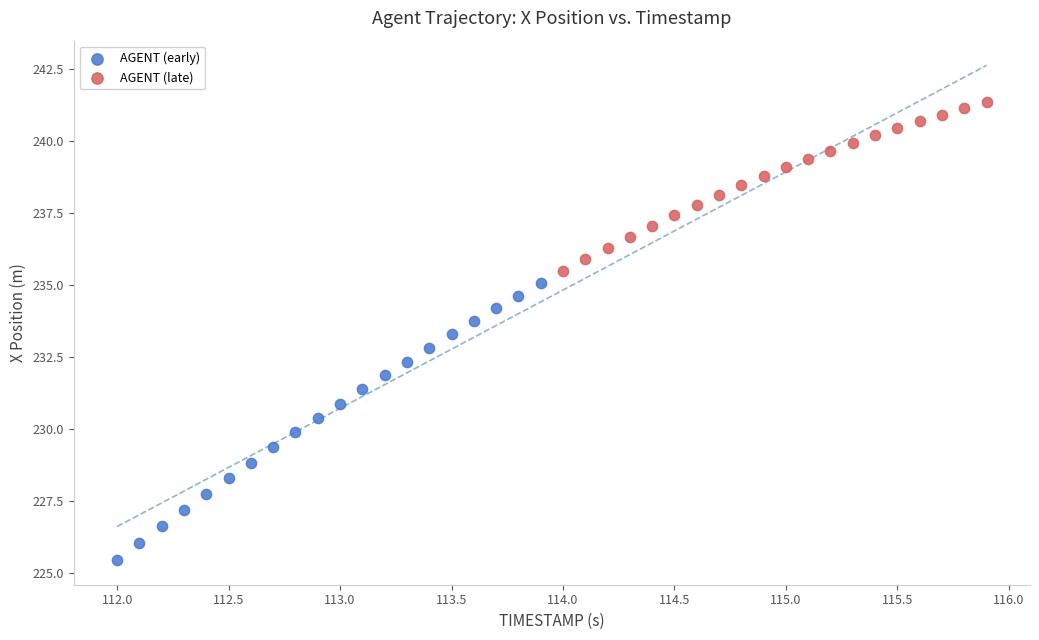

Which series has the largest Y range (max minus min)?

AGENT (early)